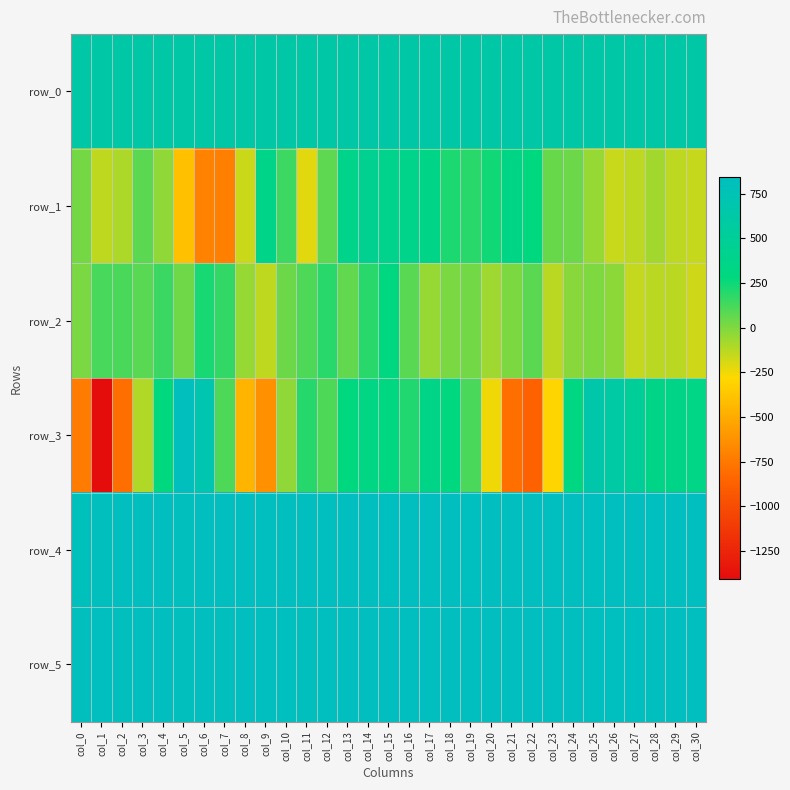

What is the minimum value shown in the chart?

-1406.0